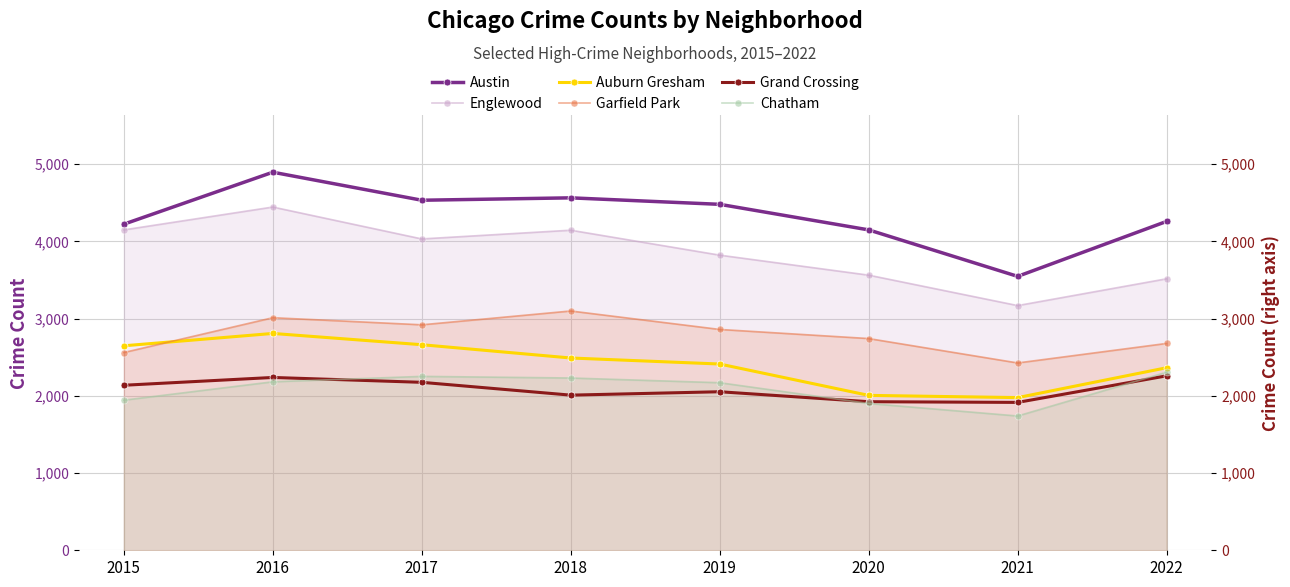

Which category has the lowest value in the Chatham series?

2021